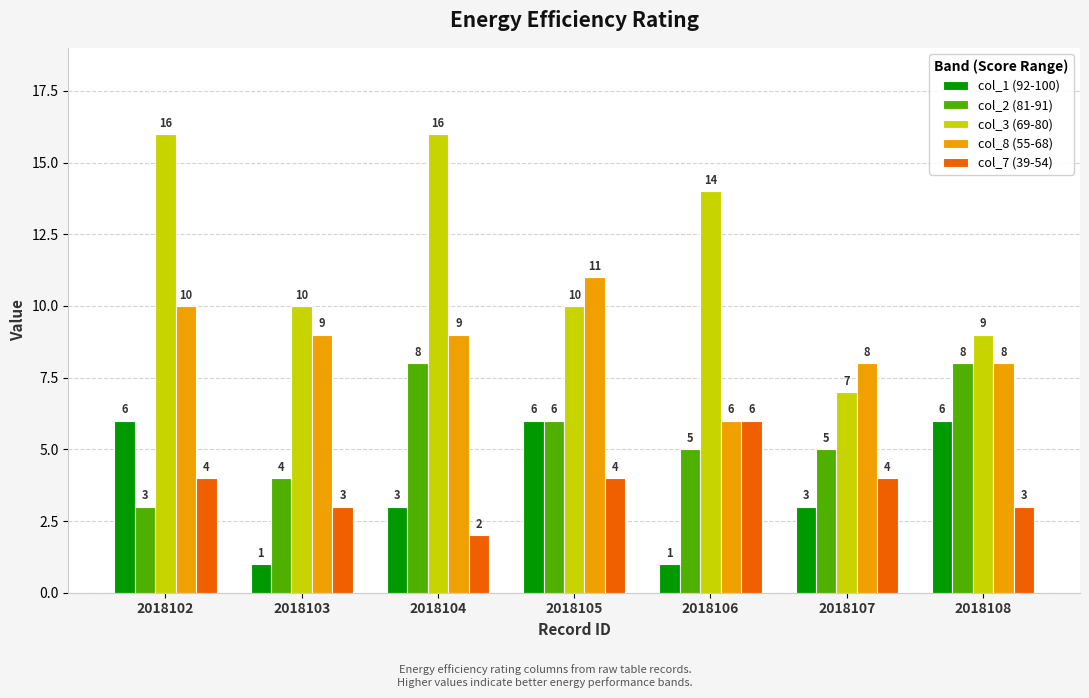

Rank the series at 2018103 from lowest to highest value.

col_1 (92-100), col_7 (39-54), col_2 (81-91), col_8 (55-68), col_3 (69-80)